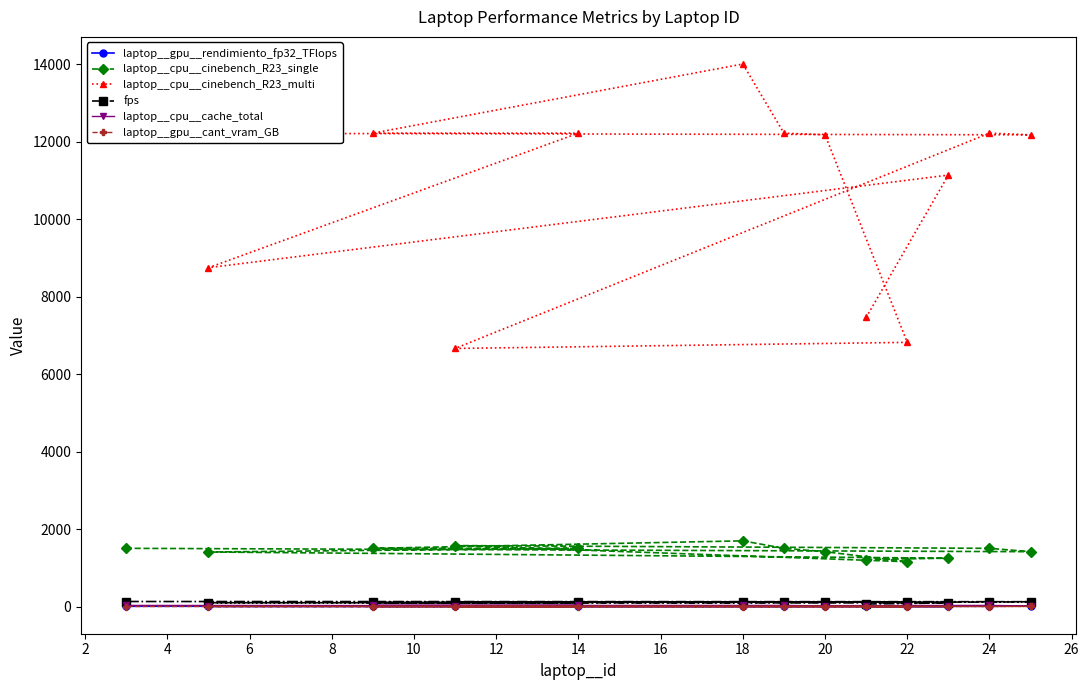

True or false: laptop__gpu__cant_vram_GB and laptop__gpu__rendimiento_fp32_TFlops intersect in this chart.

False